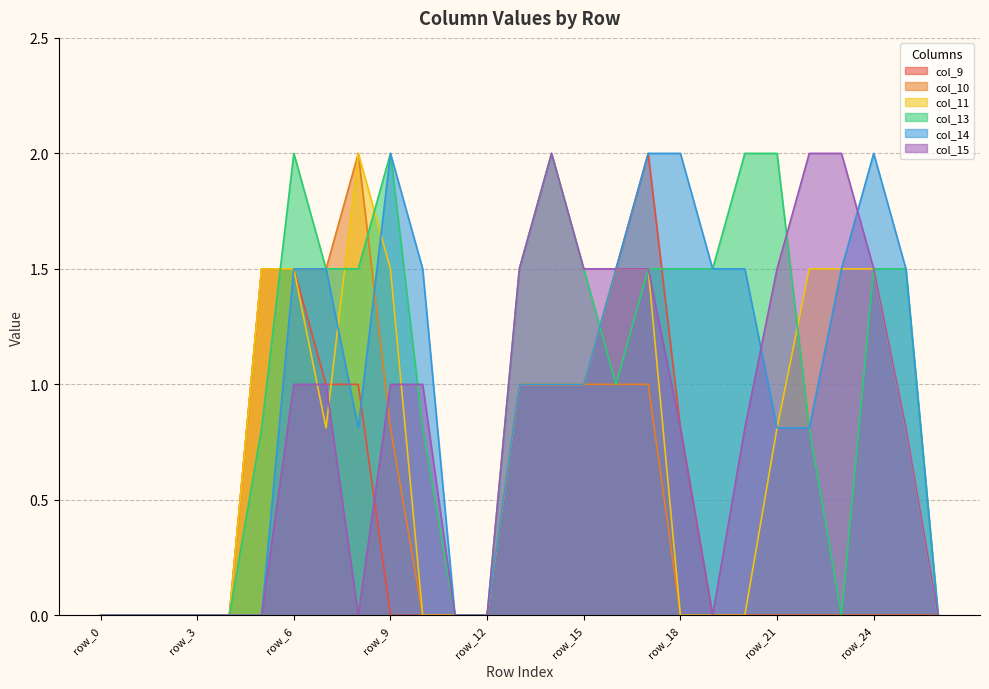

Where is the first local maximum for col_14?

row_9